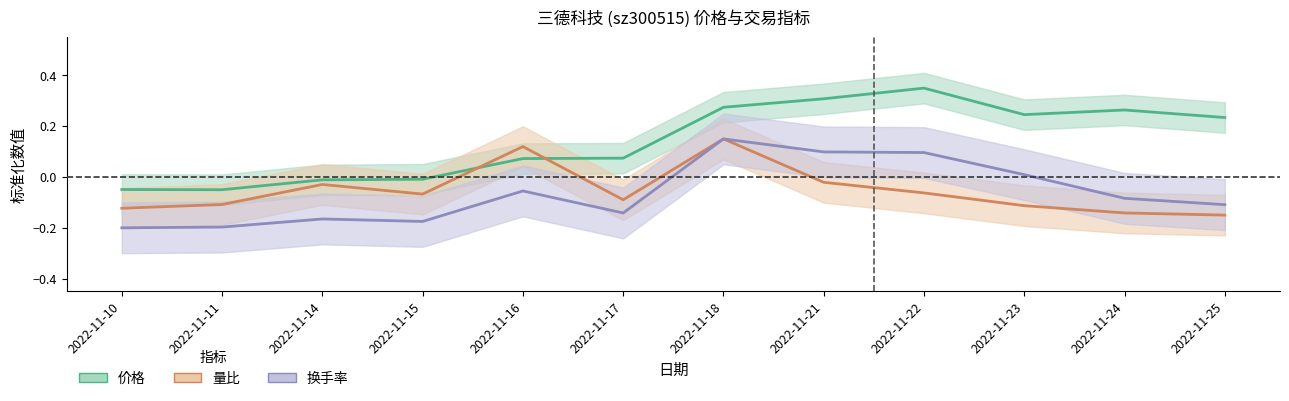

How many data points in 换手率 are above 0?

4